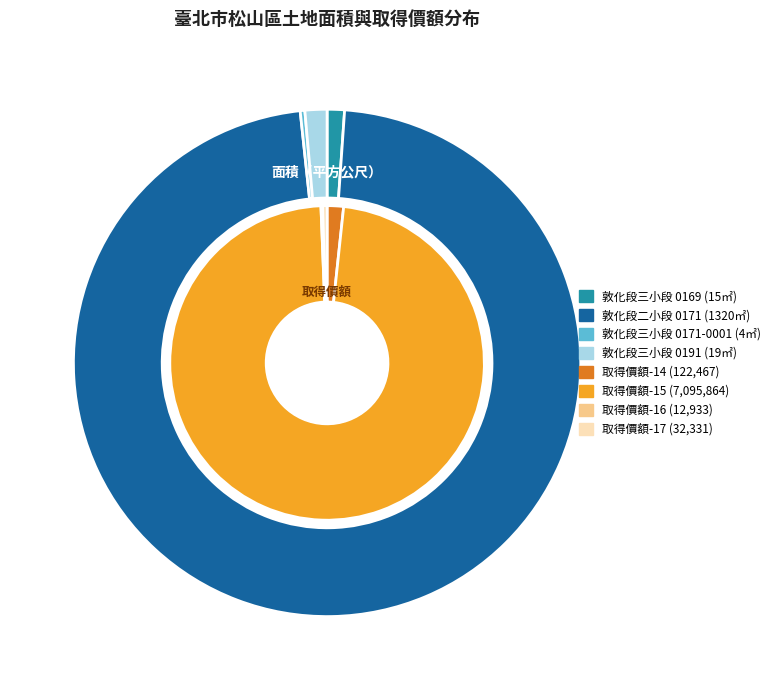

The 17 slice represents 8% of the pie. True or false?

False